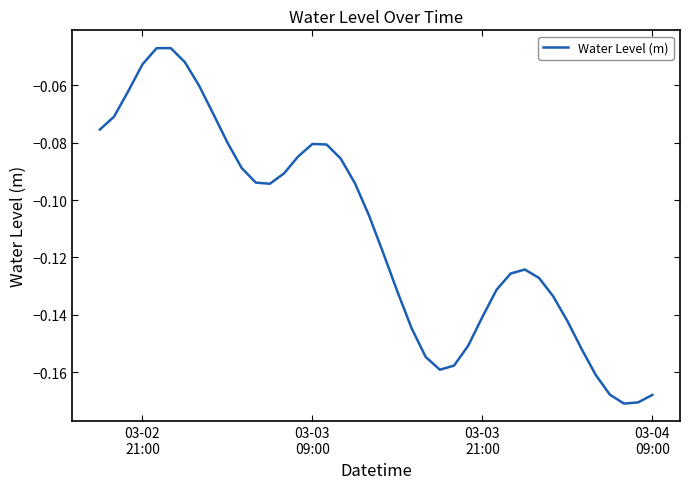

What is the minimum value shown in the chart?

-0.2